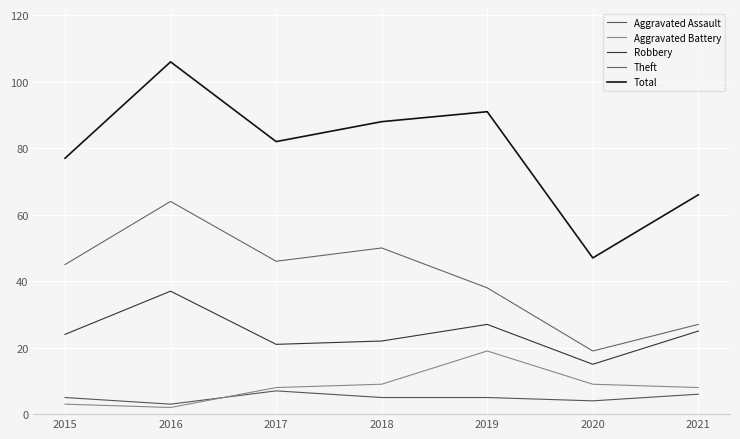

True or false: Aggravated Assault has more than 1 points higher than both neighbors.

False